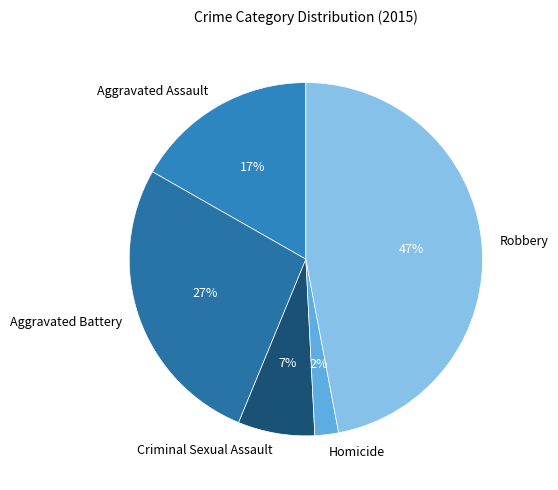

The Aggravated Battery slice represents 27% of the pie. True or false?

True